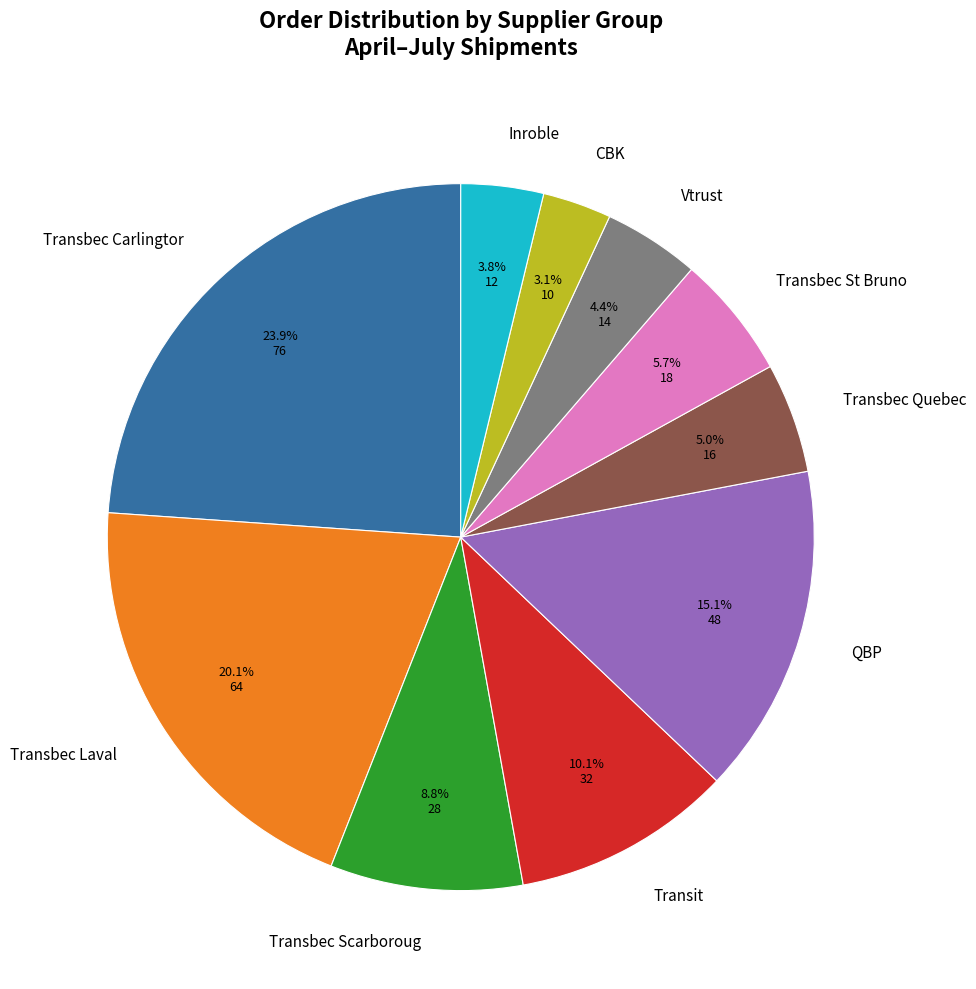

Rank the categories by value from lowest to highest.

CBK, Inroble, Vtrust, Transbec Quebec, Transbec St Bruno, Transbec Scarboroug, Transit, QBP, Transbec Laval, Transbec Carlingtor